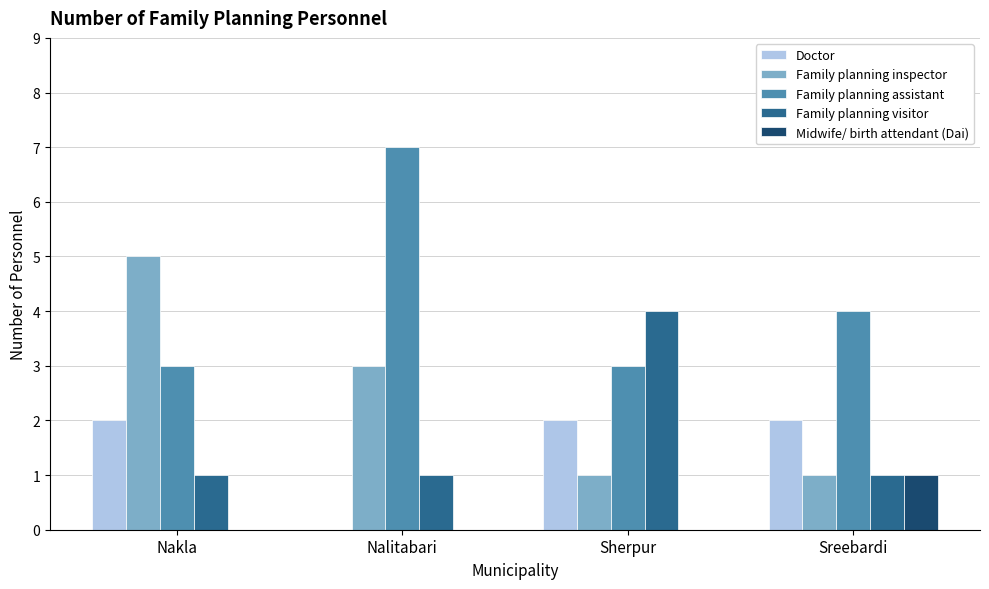

What is the sum of the Family planning assistant values at Sreebardi and Sherpur?

7